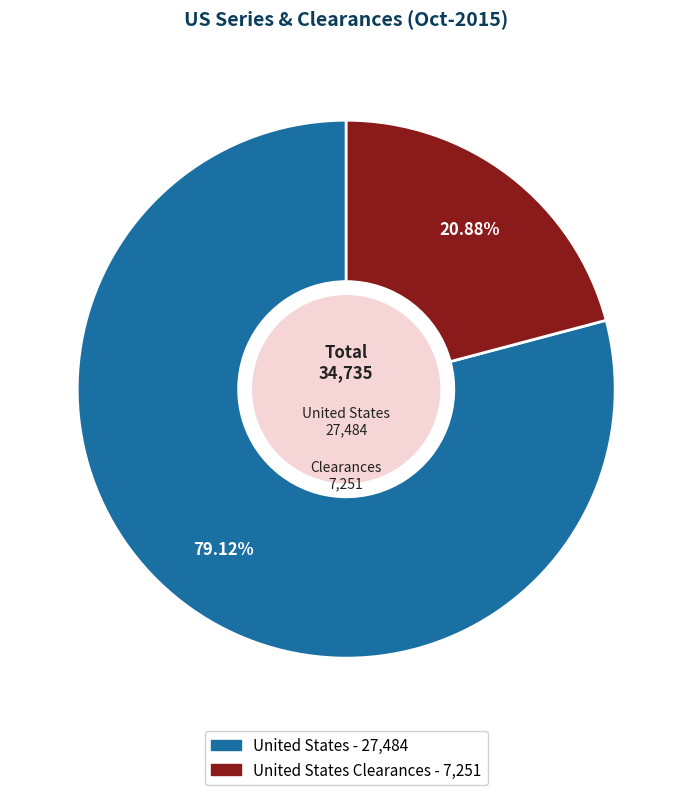

Does any single category account for the majority?

Yes